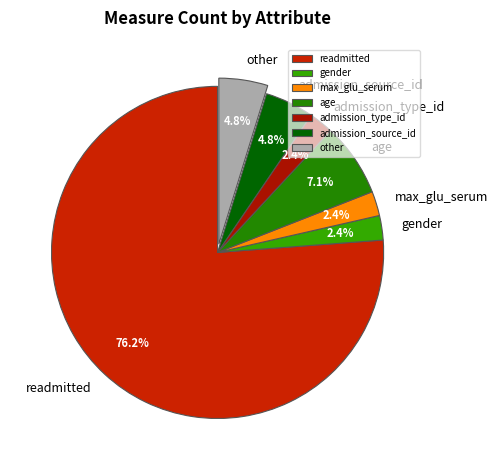

What percentage is NOT represented by admission_source_id?

95.2%